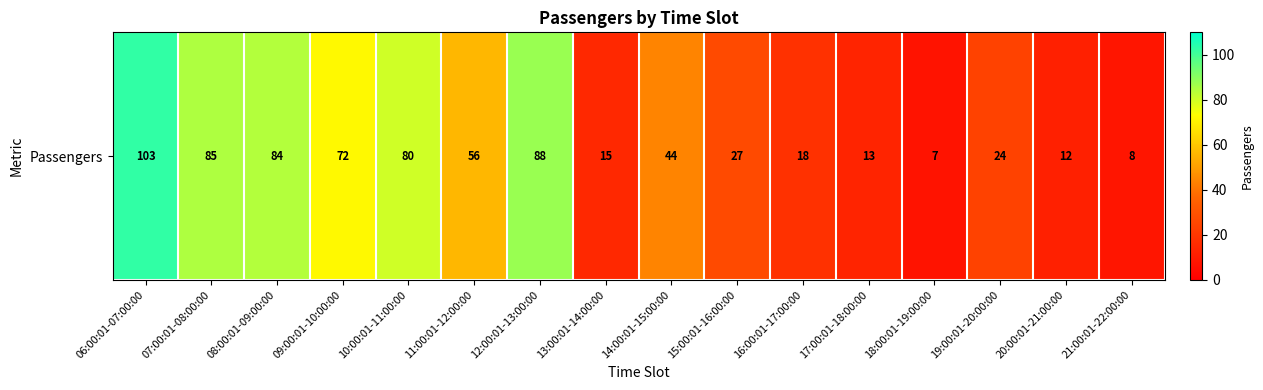

List the labels in order of value, smallest first.

18:00:01-19:00:00, 21:00:01-22:00:00, 20:00:01-21:00:00, 17:00:01-18:00:00, 13:00:01-14:00:00, 16:00:01-17:00:00, 19:00:01-20:00:00, 15:00:01-16:00:00, 14:00:01-15:00:00, 11:00:01-12:00:00, 09:00:01-10:00:00, 10:00:01-11:00:00, 08:00:01-09:00:00, 07:00:01-08:00:00, 12:00:01-13:00:00, 06:00:01-07:00:00